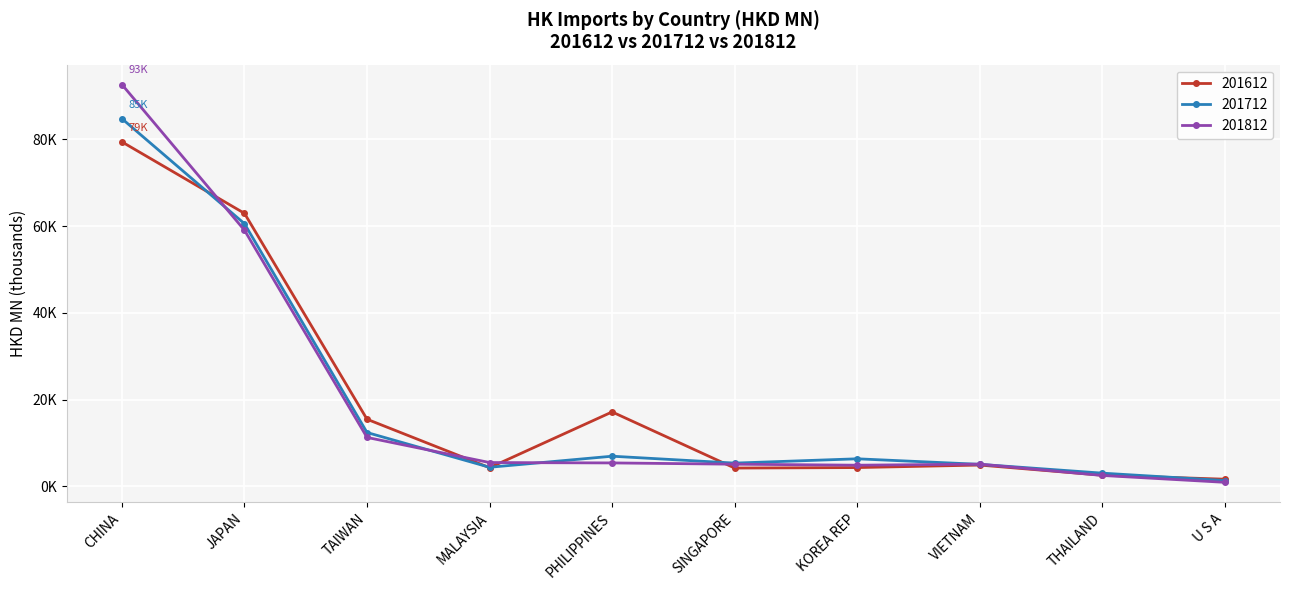

Is this an area chart (filled region under the line)?

No